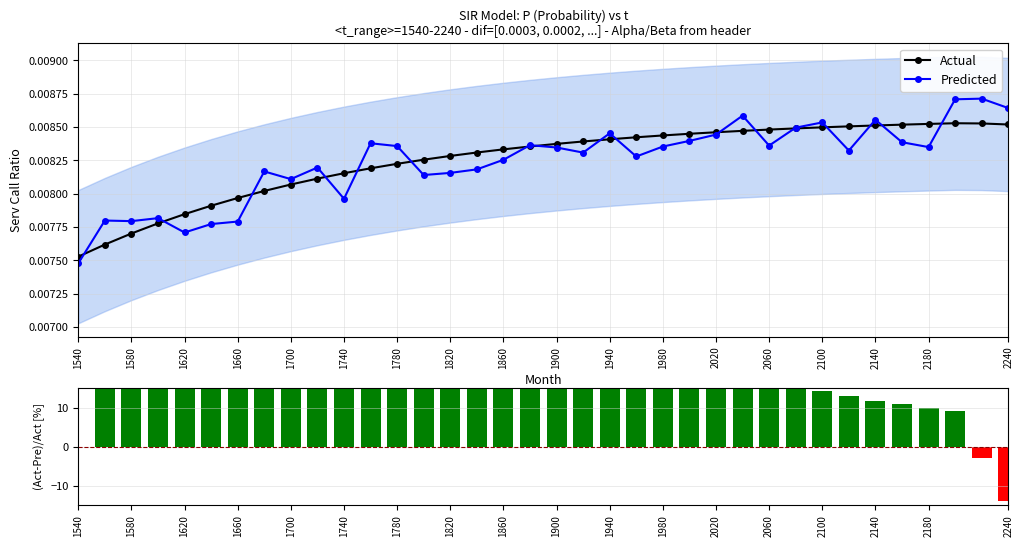

How many series are shown in this chart?

3